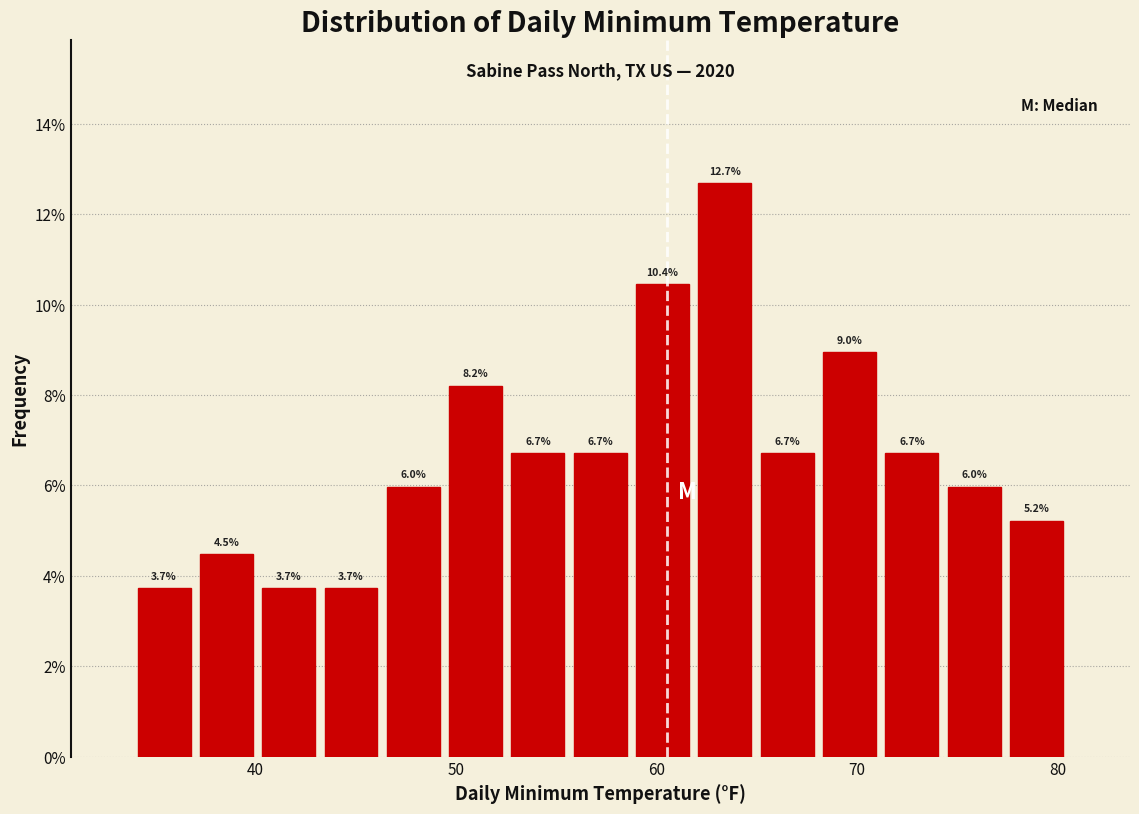

Read against the x-axis, roughly where is the centre of the tallest bar?

63